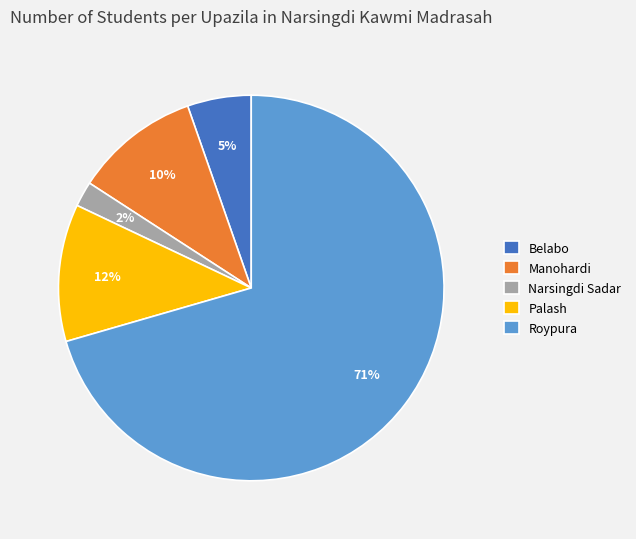

To the nearest percent, what is the combined percentage of Manohardi and Roypura?

81%